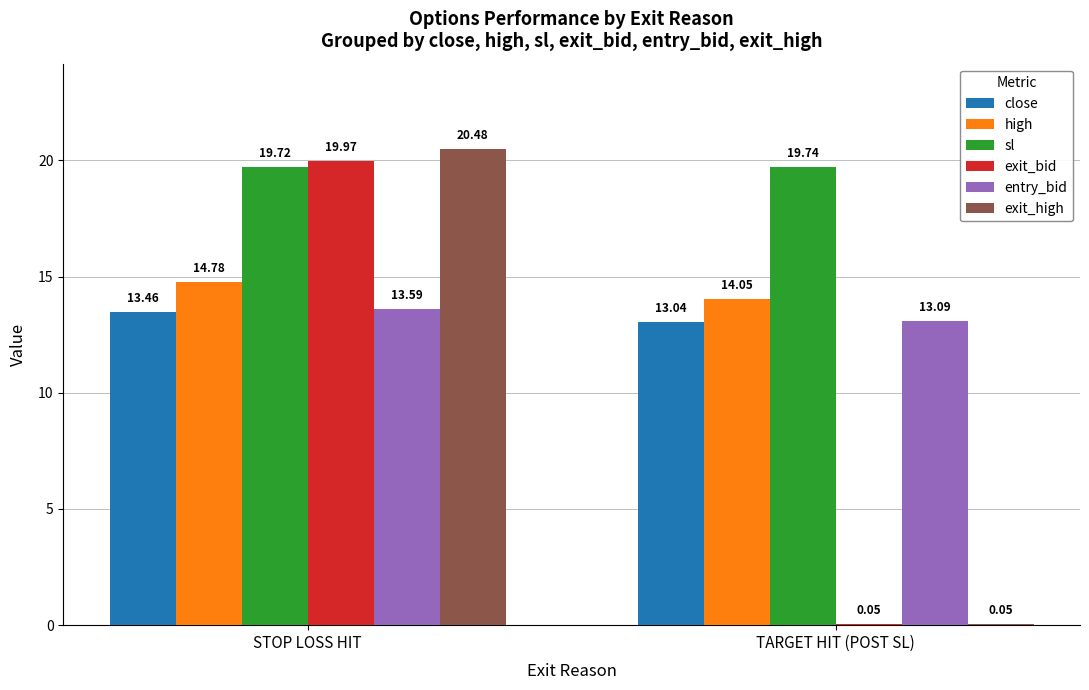

At which category is the sum across all series the highest?

STOP LOSS HIT